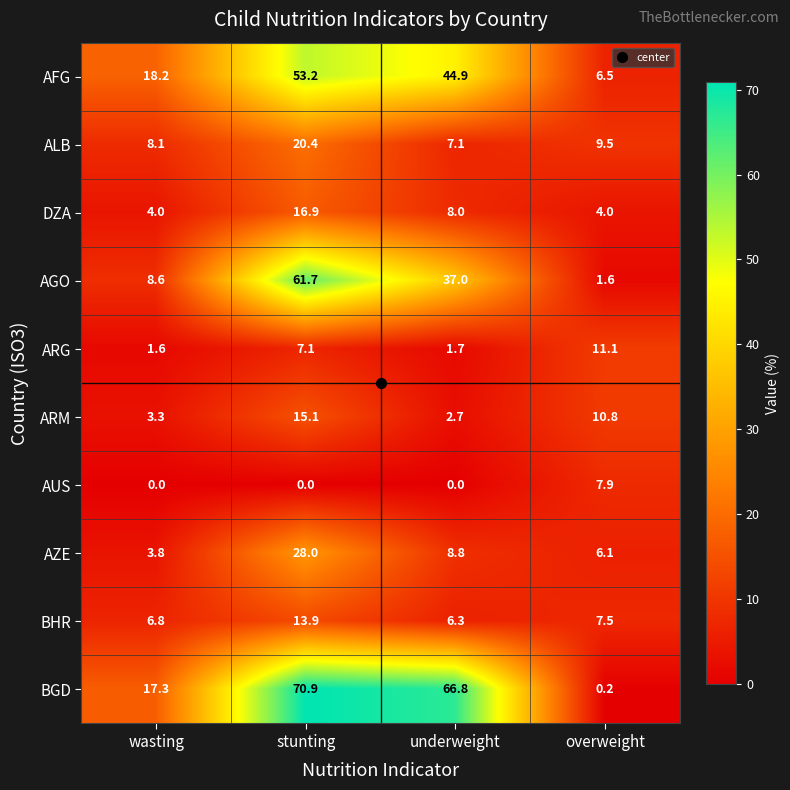

How many distinct data groups are displayed?

10